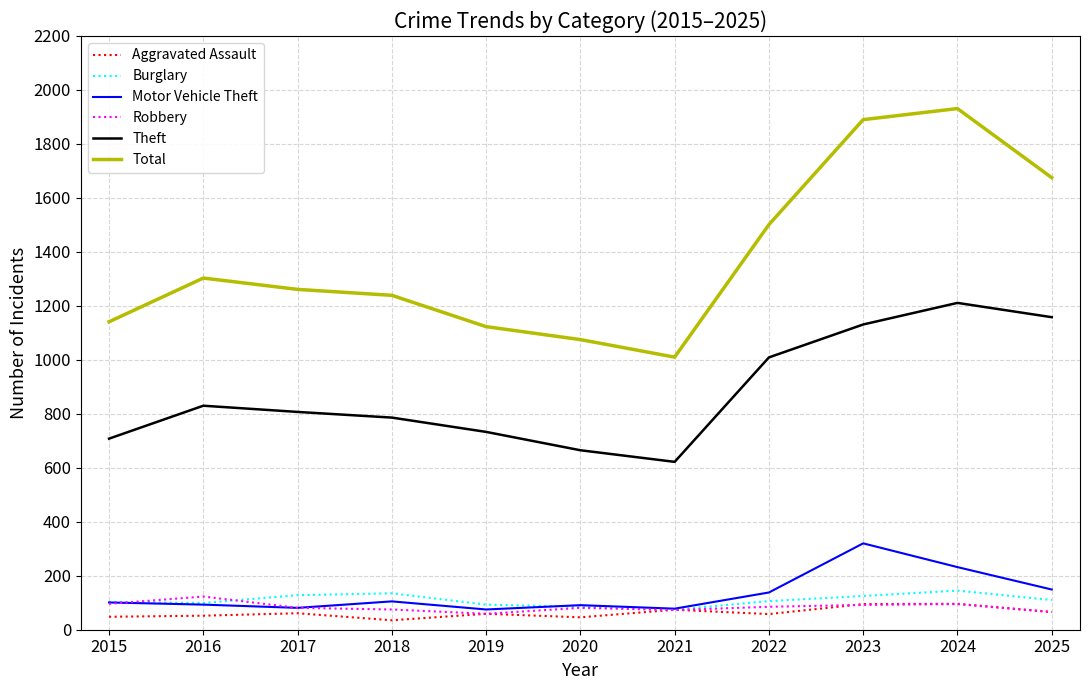

Is it true that Total equals 1686 at 2017?

False